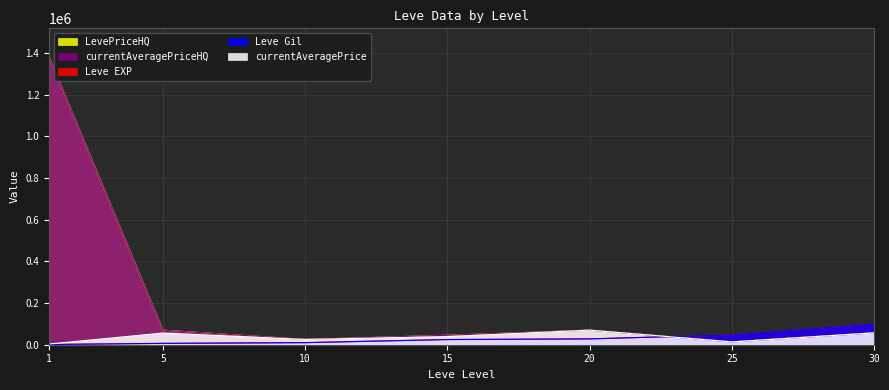

How many categories are shown in the chart?

7